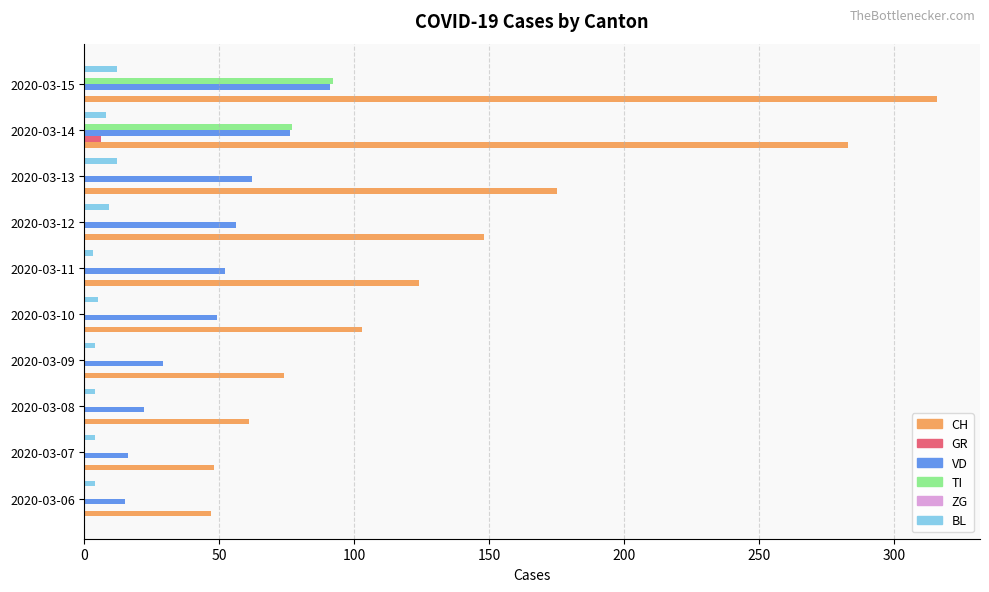

Which series has the largest total across all categories?

CH